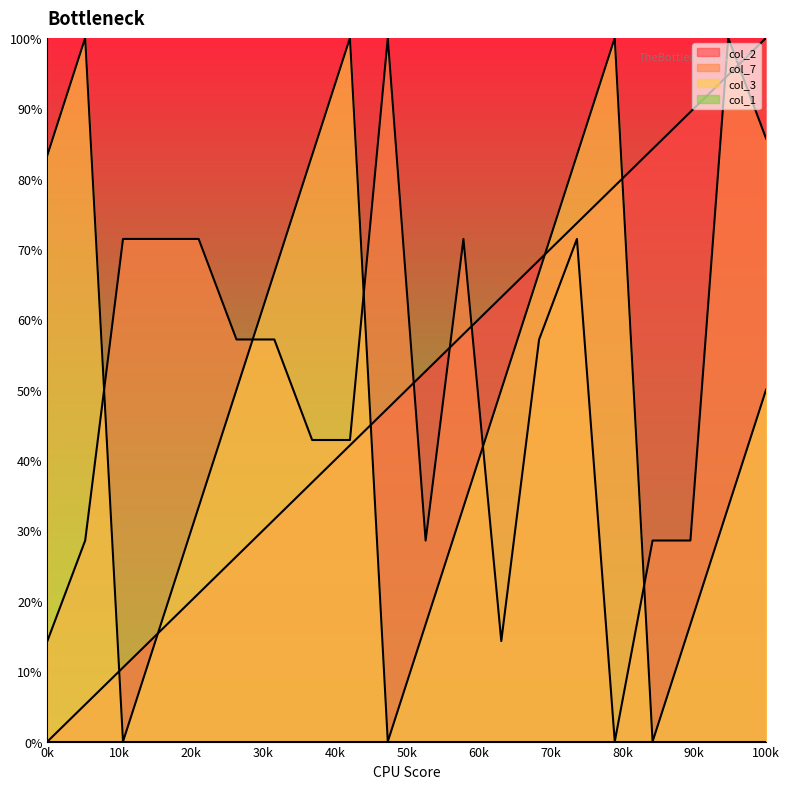

At how many categories does at least one series exceed 9?

20